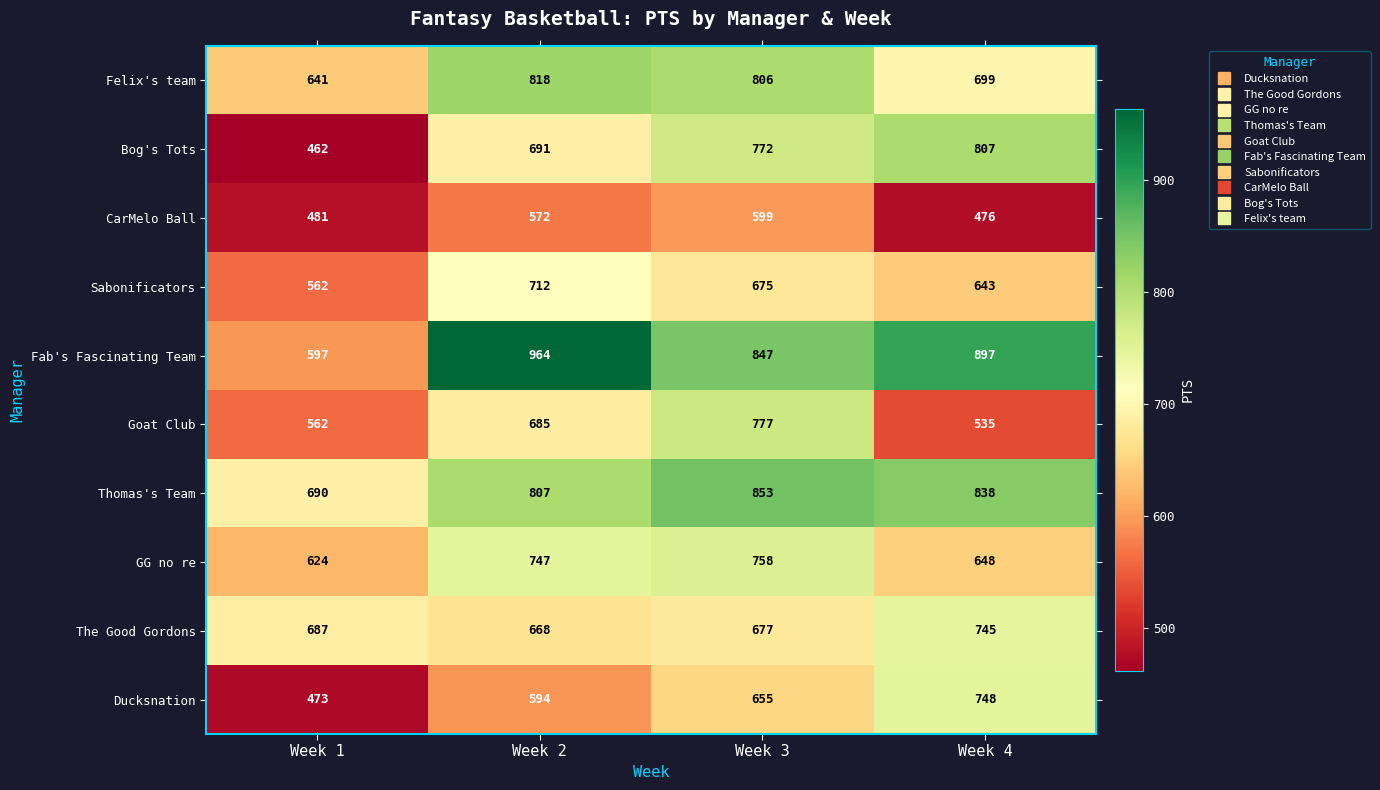

Which label corresponds to the smallest value in the chart?

Week 1